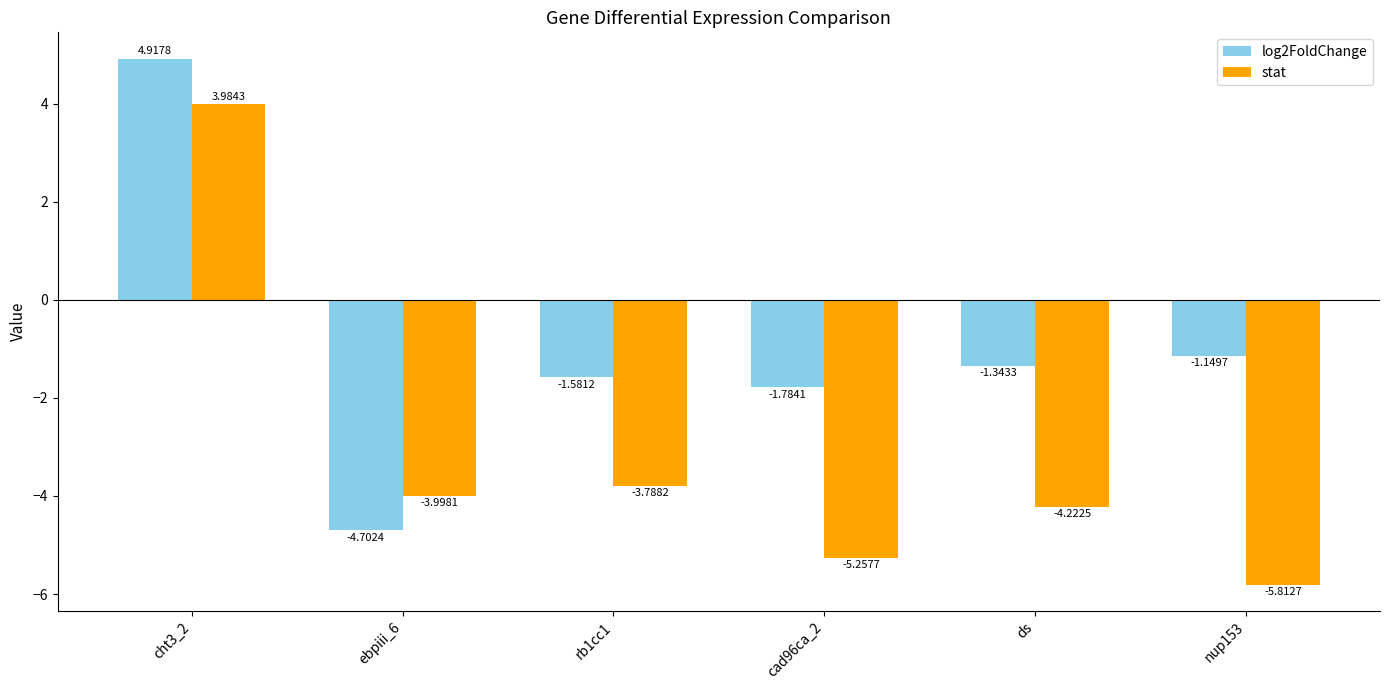

The log2FoldChange series shows -0.4 at ds. True or false?

False